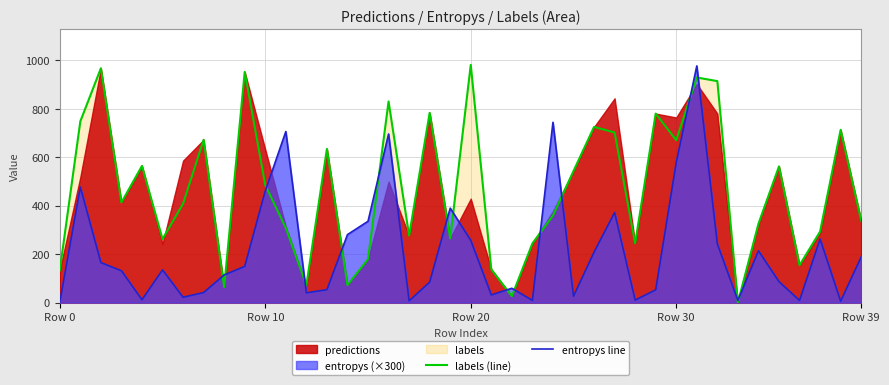

How many interior local peaks does the labels (line) series have?

13